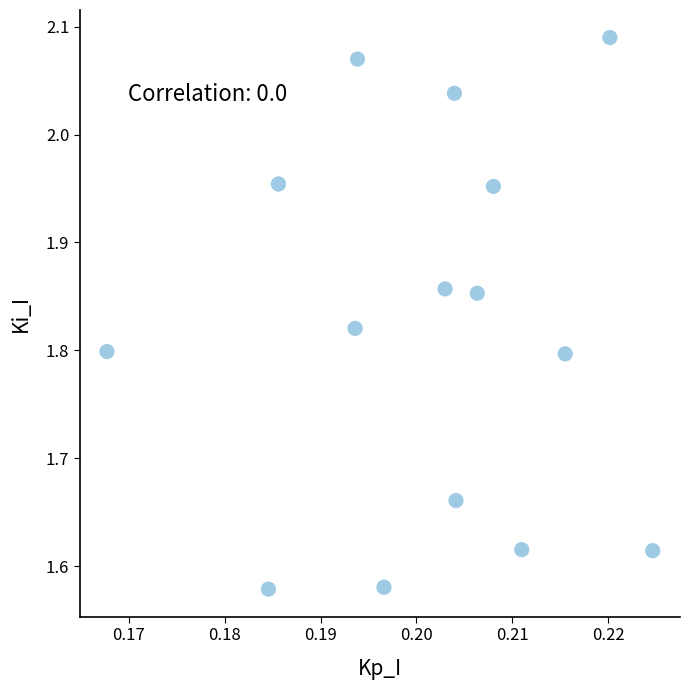

What is the range of Y values (max minus min)?

0.5